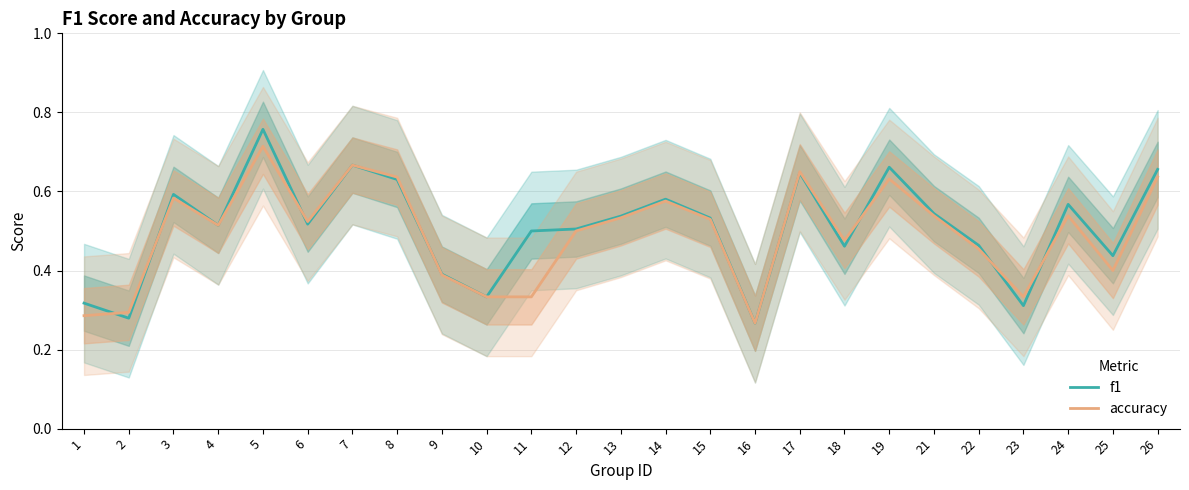

At which category does accuracy reach its first local valley?

4